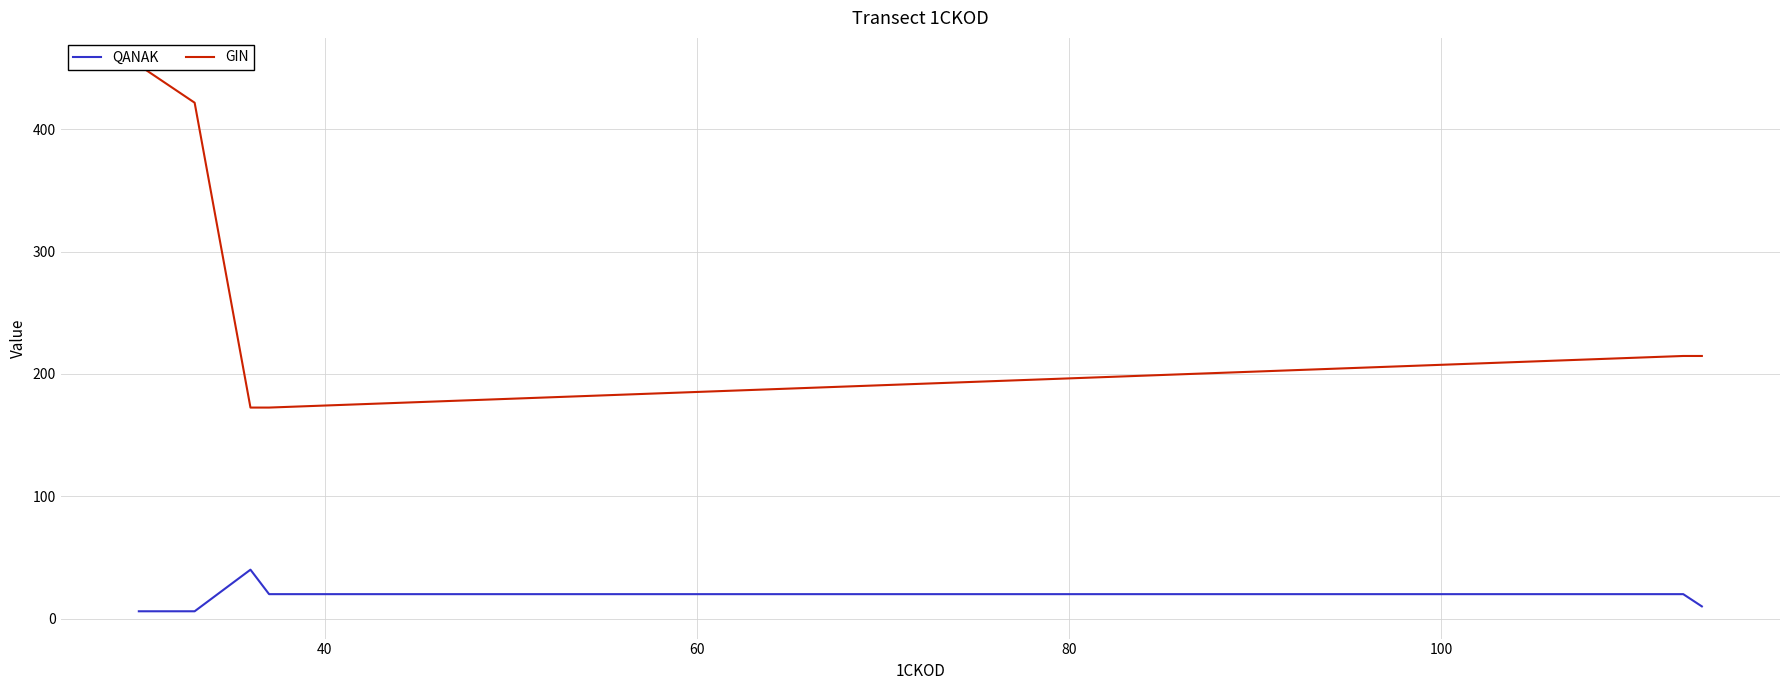

List the series in order of their overall mean, highest first.

GIN, QANAK